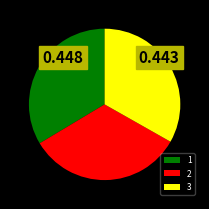

The 2 slice represents 28% of the pie. True or false?

False